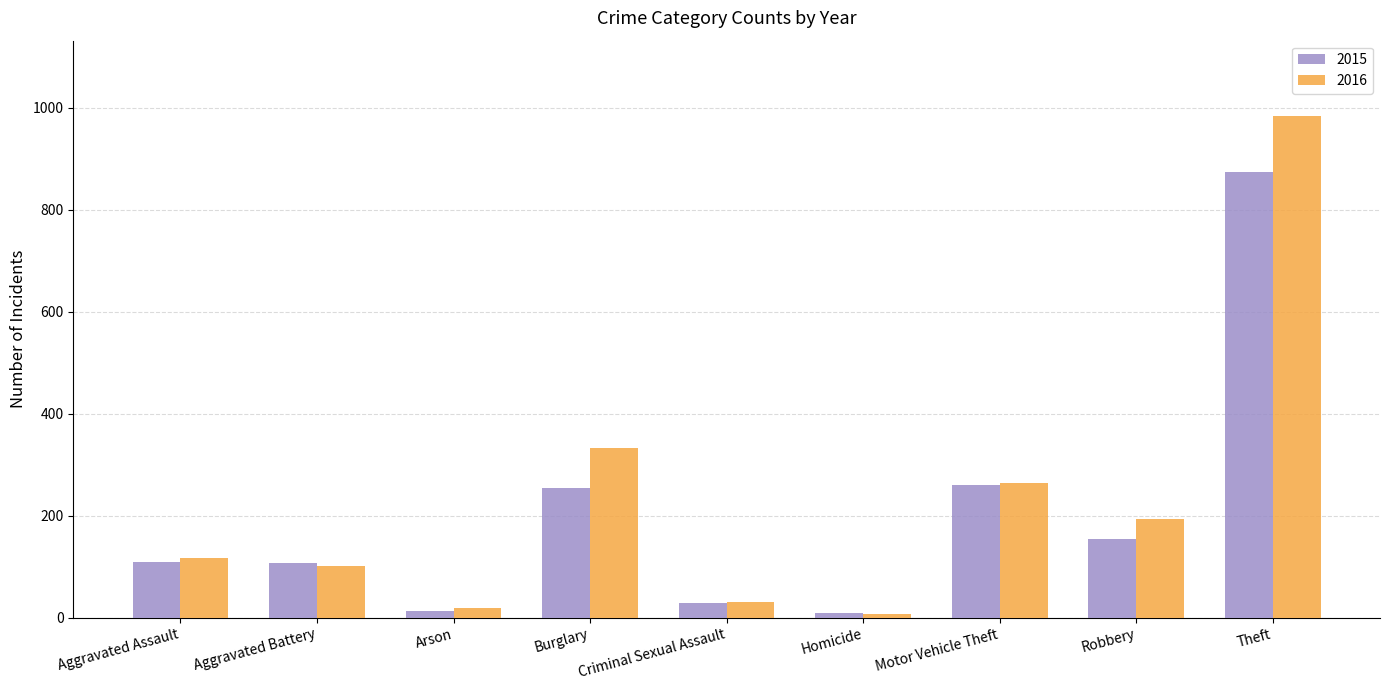

At which label is 2016 closest to 495?

Burglary